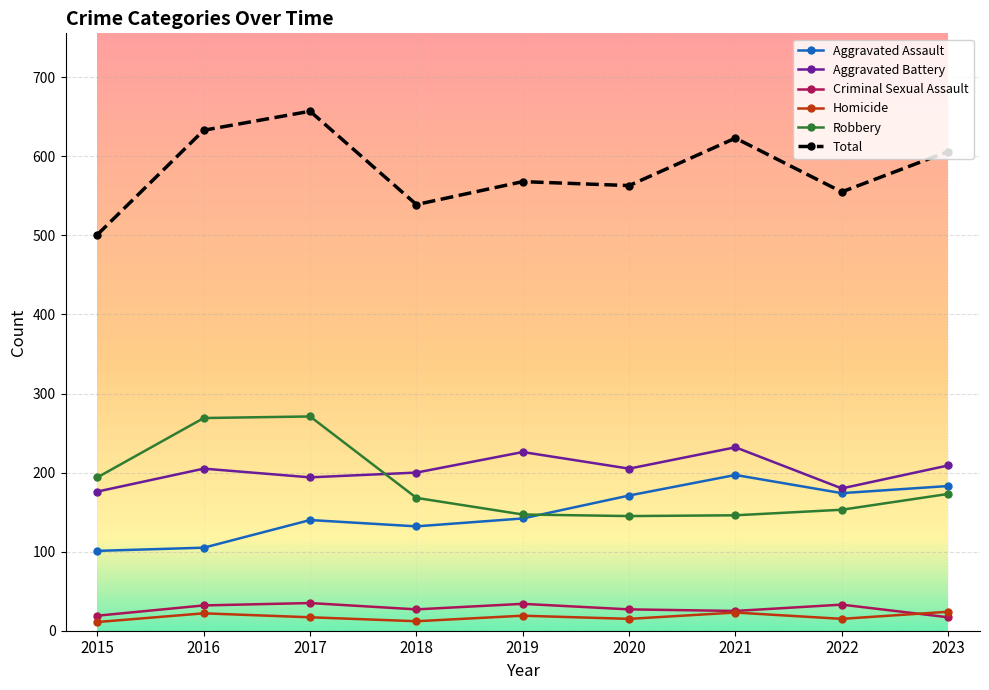

Is the value of Robbery at 2018 greater than the value of Aggravated Battery at 2017?

No